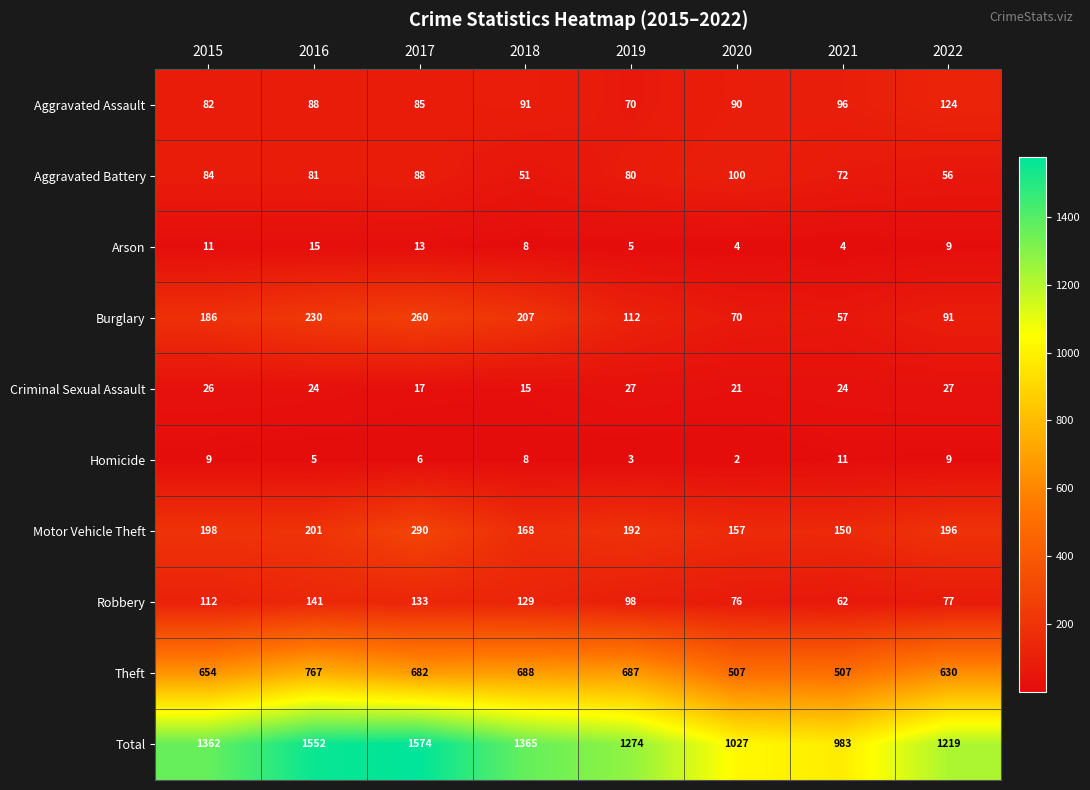

What is the average value of the Robbery series?

104